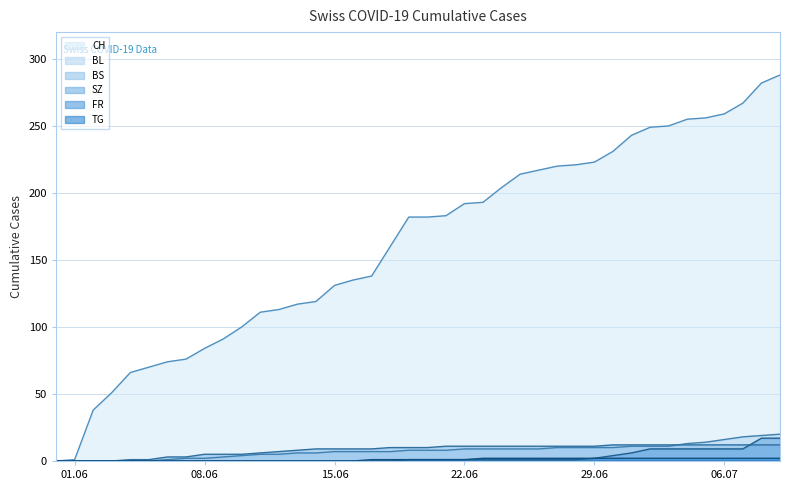

Which series has the largest range (max minus min)?

CH